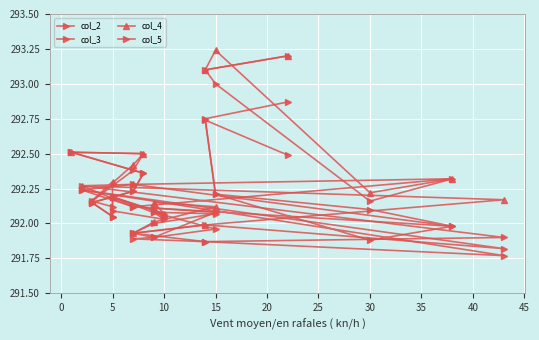

What is the difference between the maximum and second lowest values in the col_3 series?

0.9